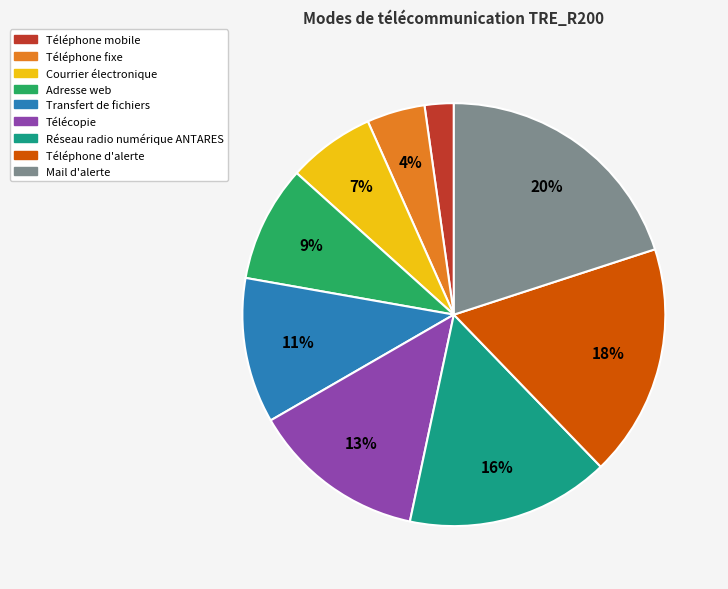

Is it true that Réseau radio numérique ANTARES is 16% of the pie?

True